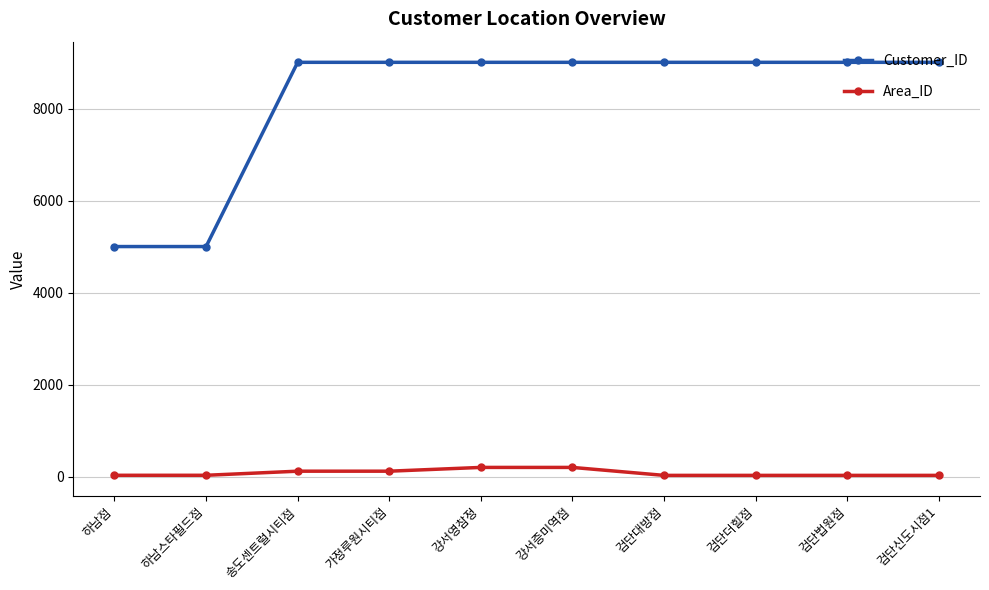

Which series has the largest range (max minus min)?

Customer_ID